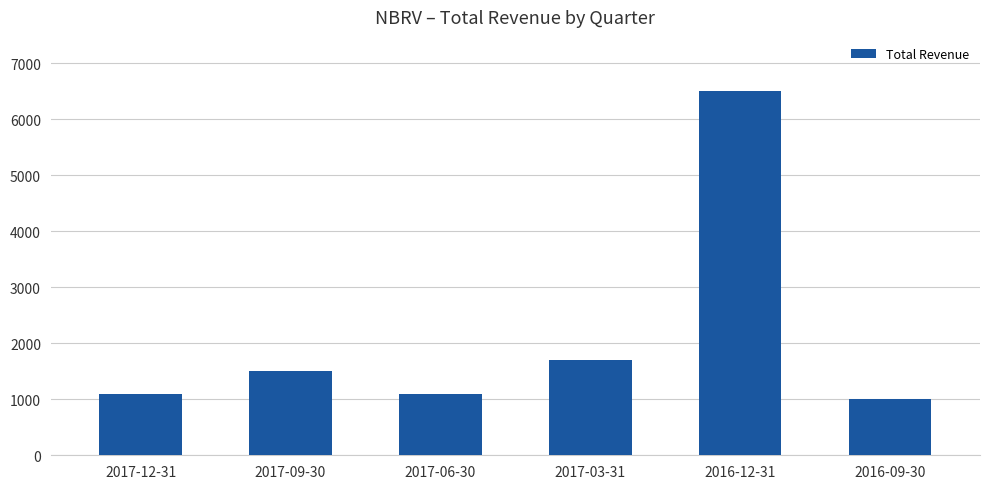

Does the chart contain stacked bars?

No